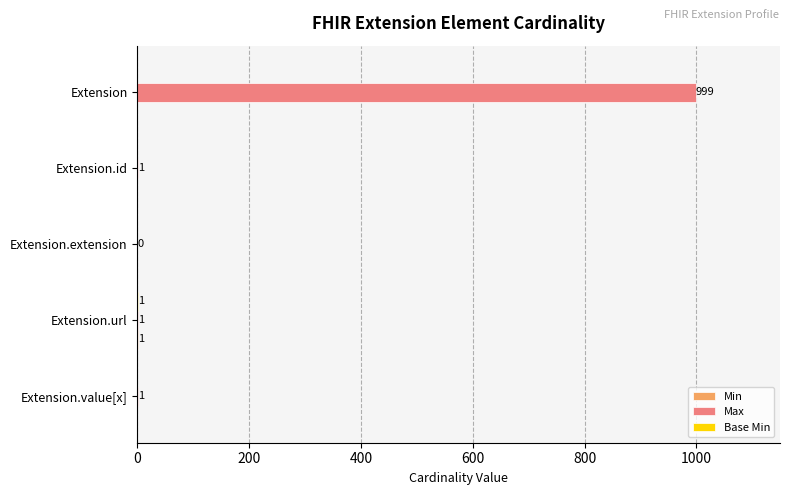

Which series has the largest total across all categories?

Max